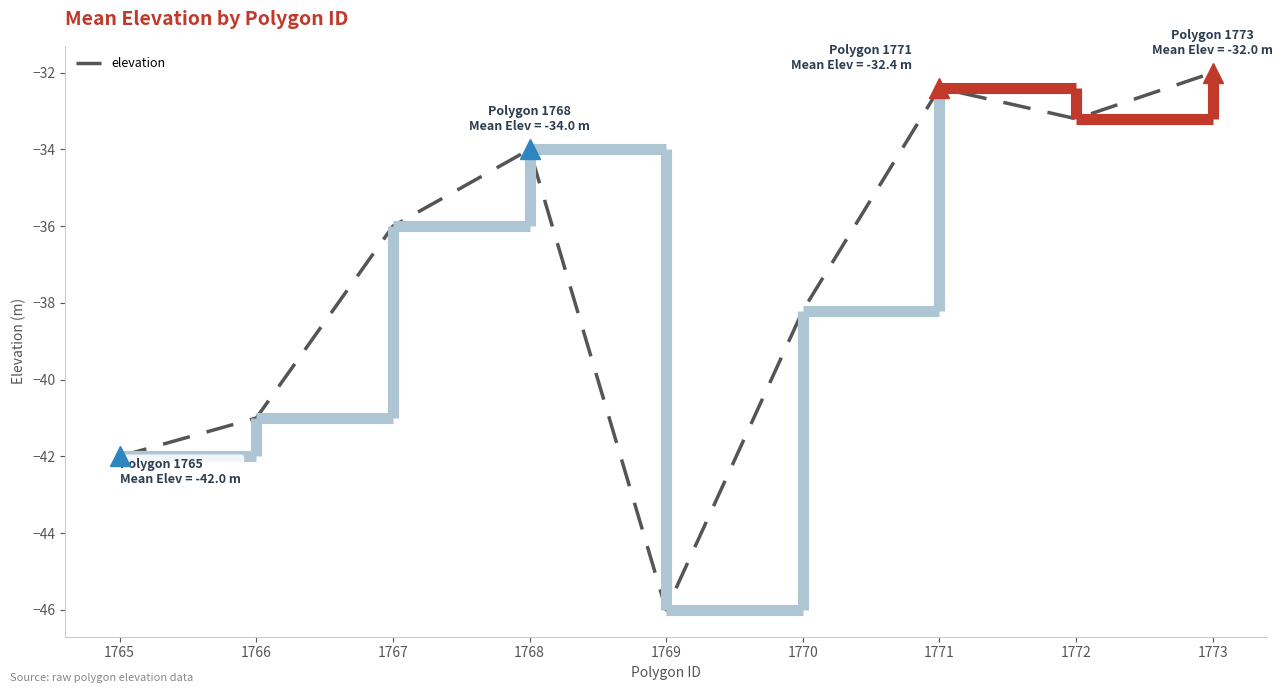

True or false: the data has more than 2 interior local peaks.

False